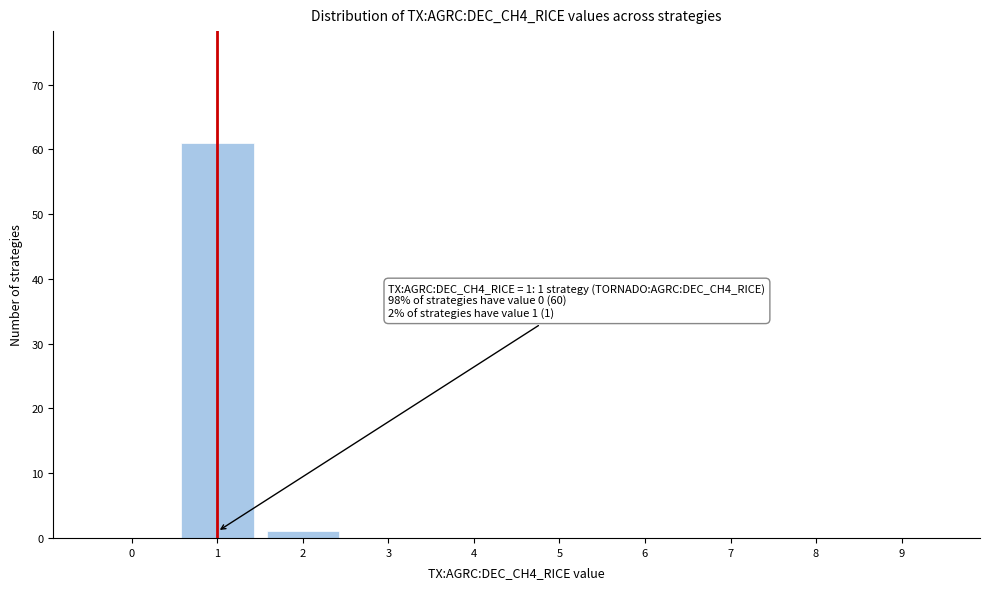

Reading left to right, extract all data points from this chart.

0=0	1=61	2=1	3=0	4=0	5=0	6=0	7=0	8=0	9=0